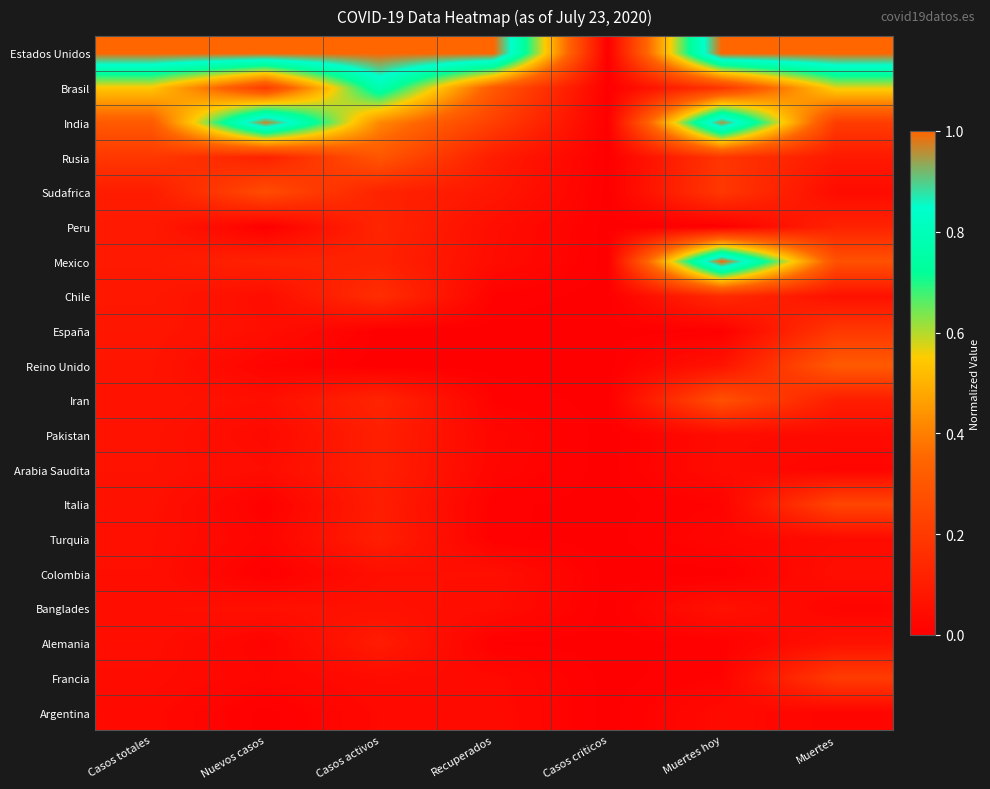

Which series has the largest range (max minus min)?

Estados Unidos